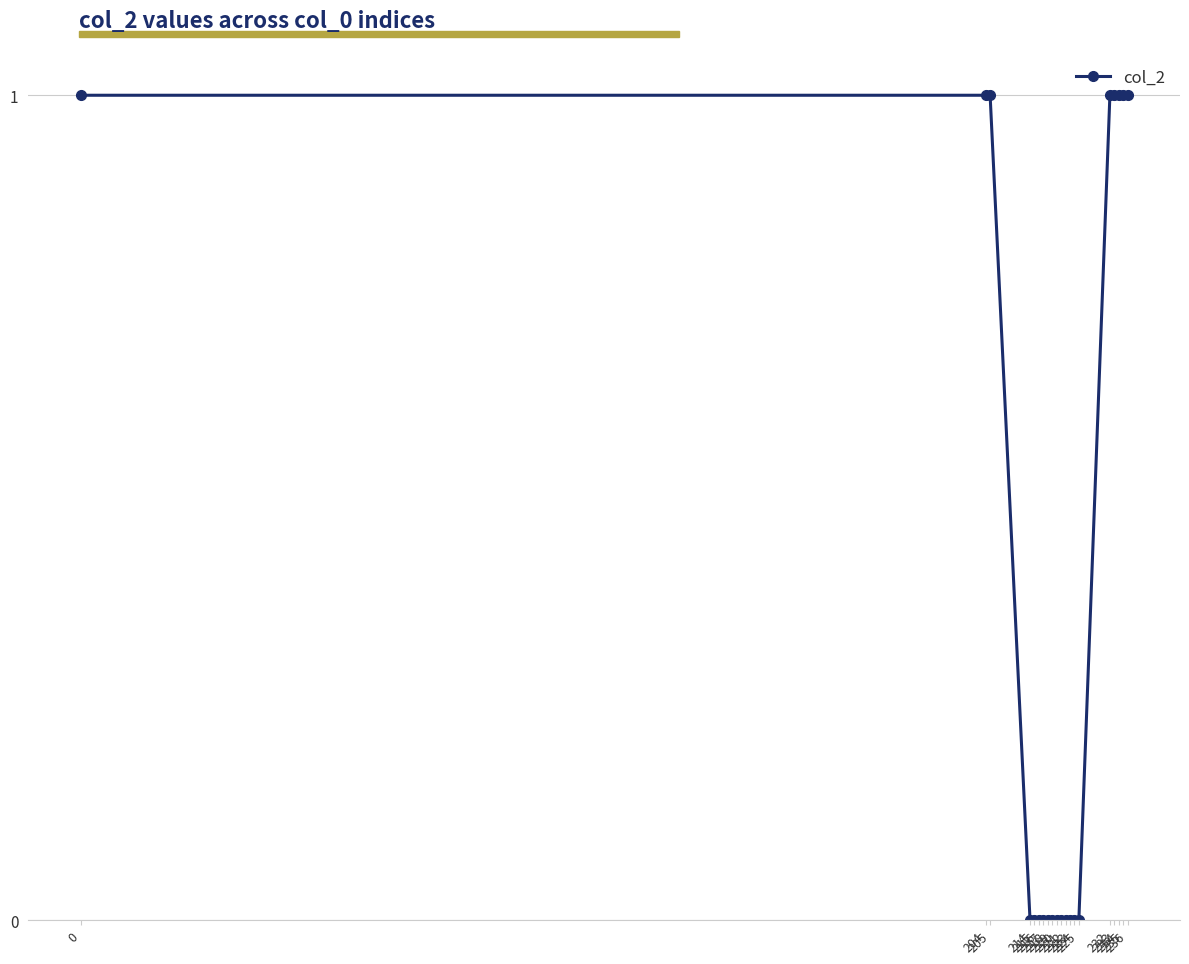

Count the values in the range 0 to 1.

20